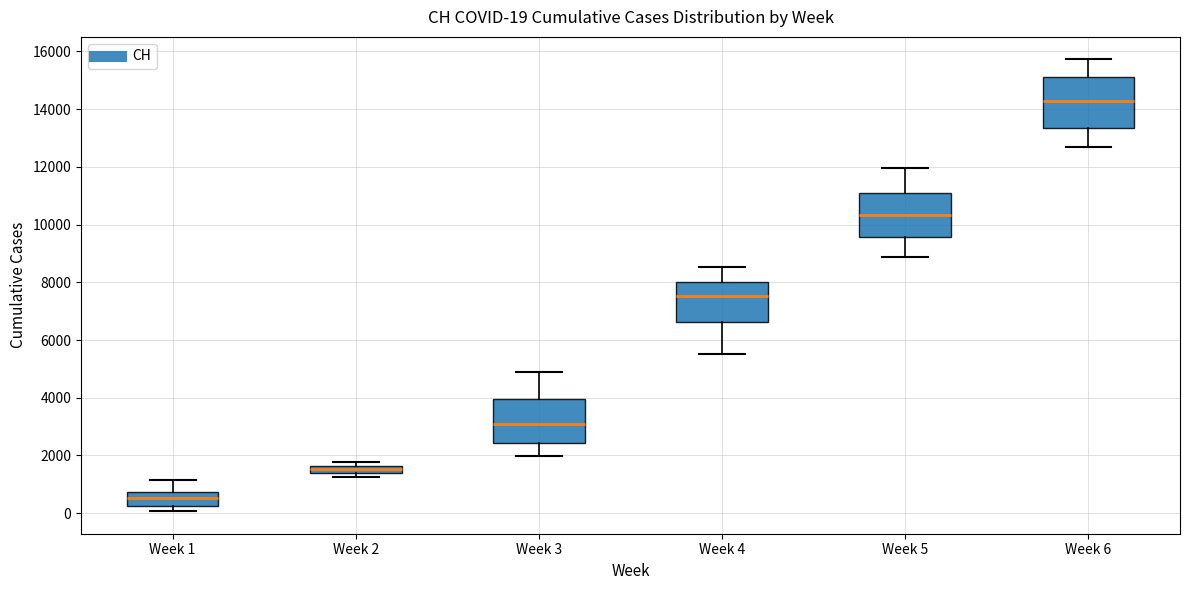

Comparing the boxes themselves (not the whiskers), which one is the tallest?

Week 6